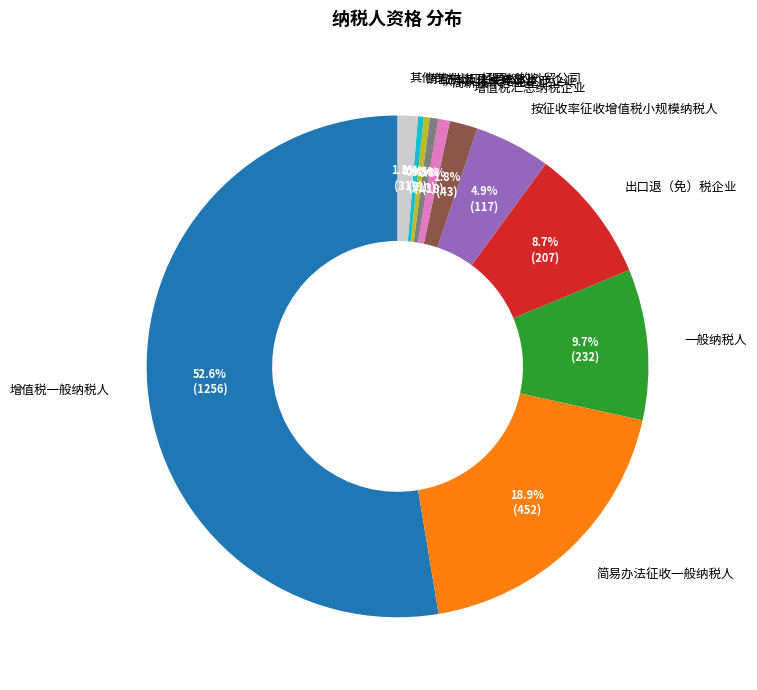

Do 简易办法征收一般纳税人 and 高新技术产业企业 together represent more than half of the pie?

No